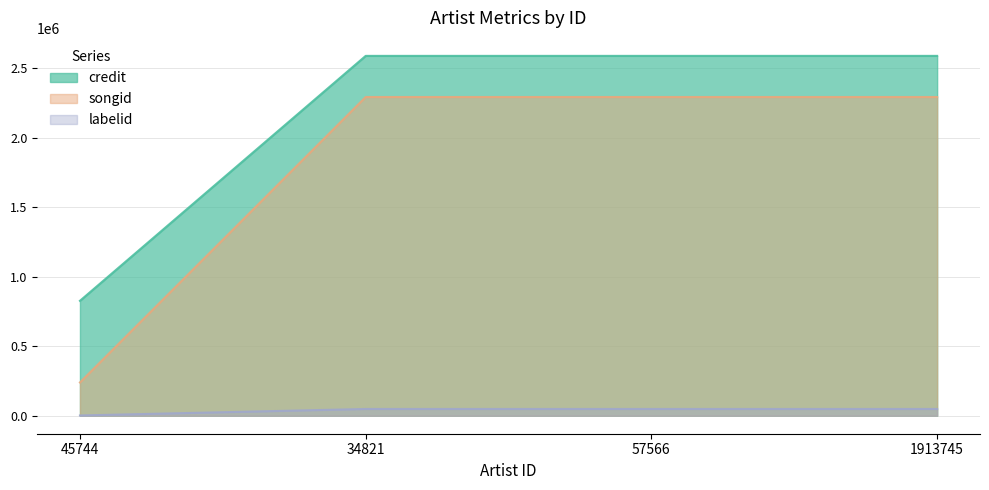

Which series has the largest range (max minus min)?

songid